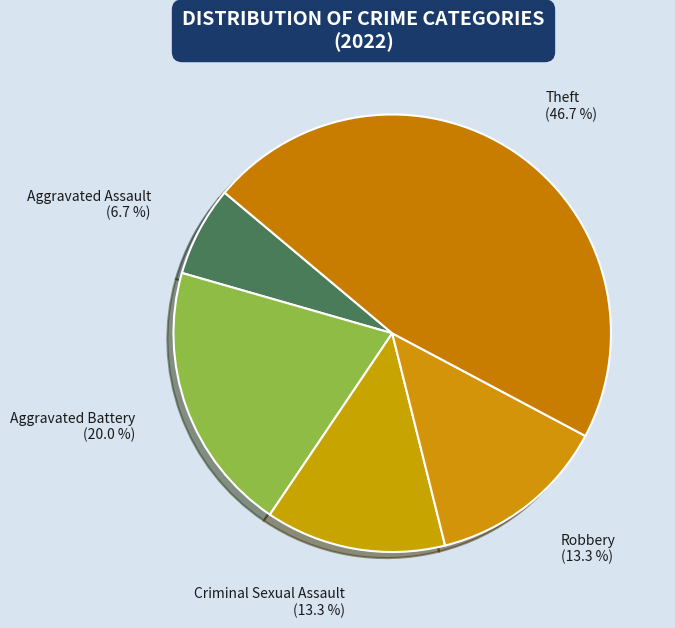

To the nearest percent, what is the combined percentage of Aggravated Assault and Theft?

53%